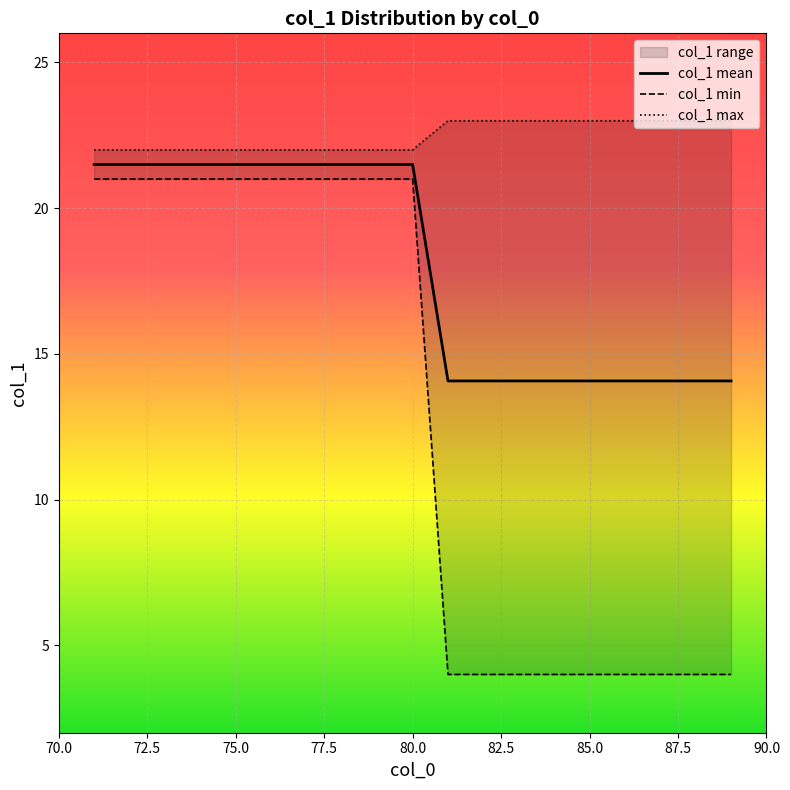

What value does the col_1 mean series have at 85.0?

14.1